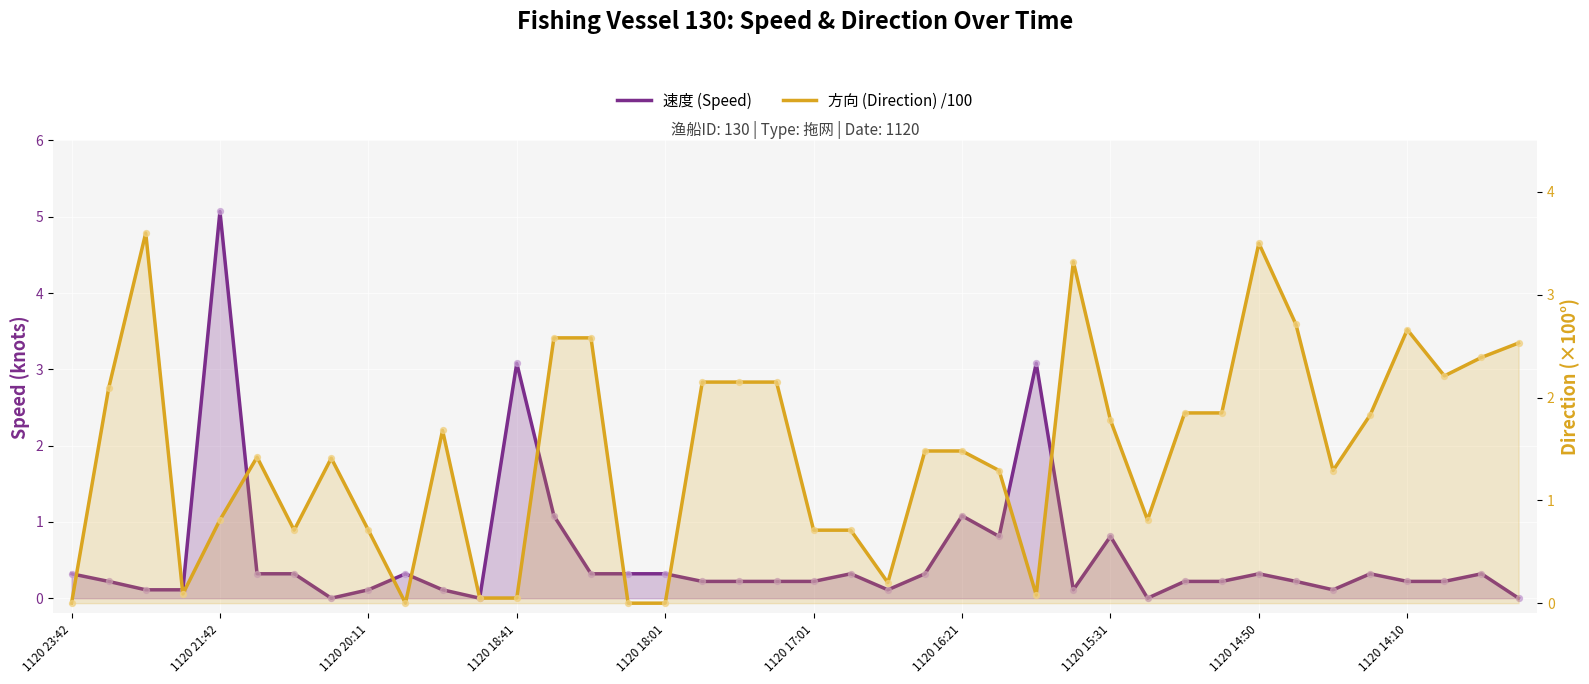

Which series contains the lowest Y value?

速度 (Speed)